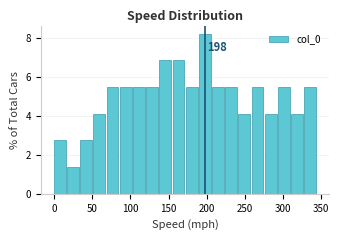

Around what value on the x-axis is the tallest bar? Give the approximate position of its centre, as read against the axis.

200